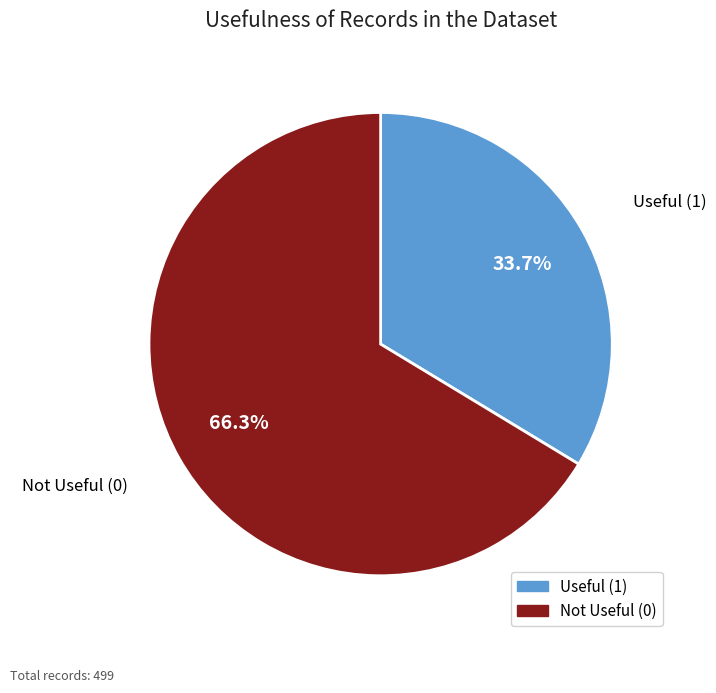

To the nearest percent, what portion does Useful (1) represent?

34%